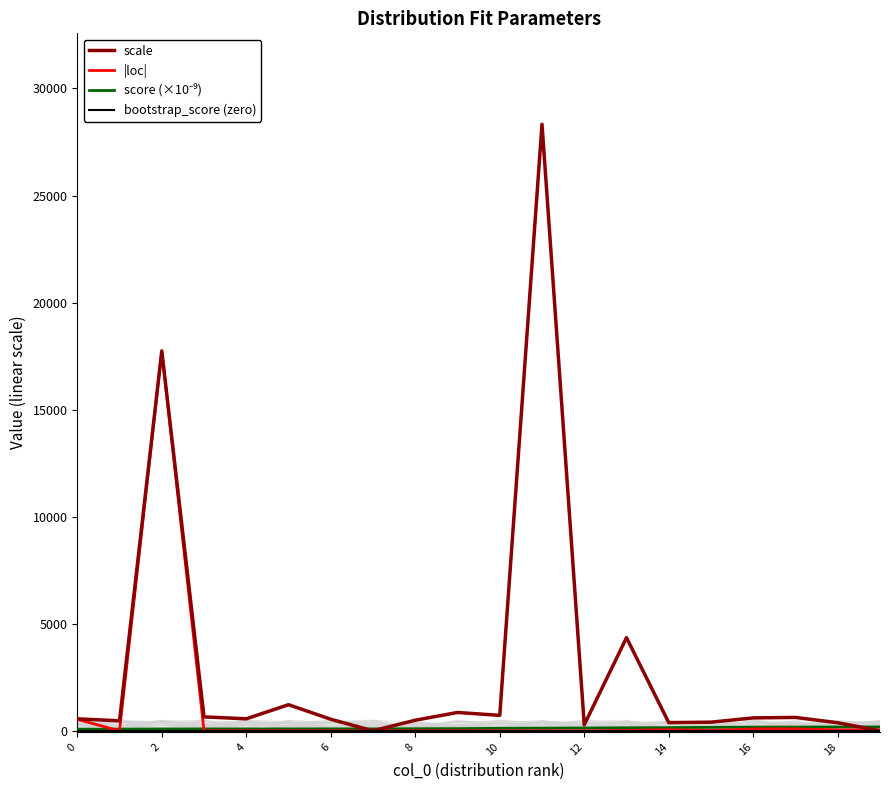

Which series has the largest total across all categories?

scale